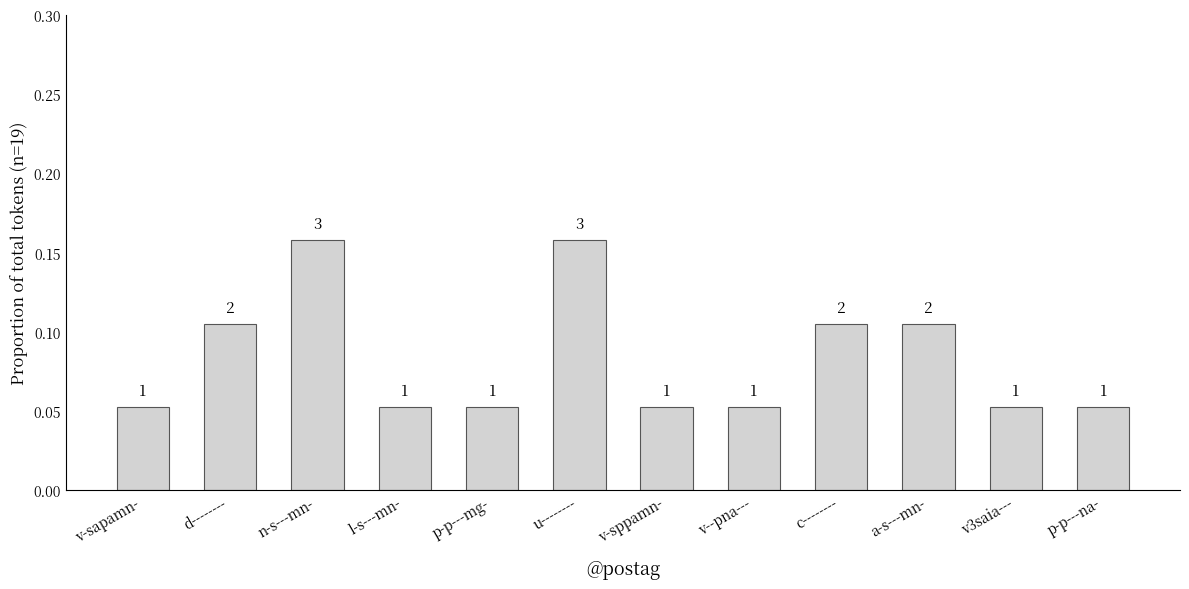

How many bars are there in total?

12